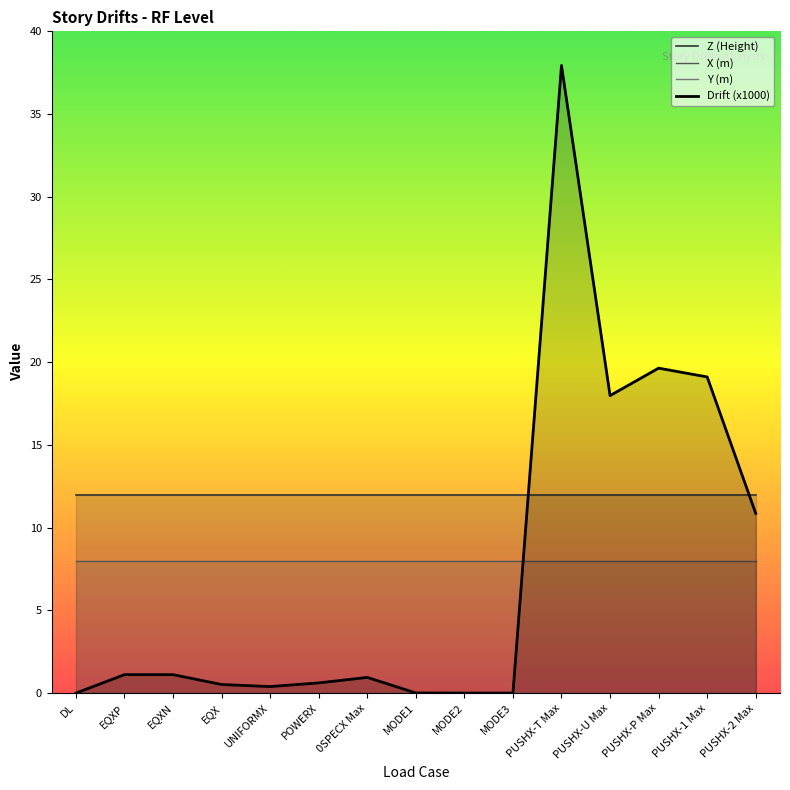

List the labels in order of Y (m) value, largest first.

DL, EQXP, EQXN, EQX, UNIFORMX, POWERX, 0SPECX Max, MODE1, MODE2, MODE3, PUSHX-T Max, PUSHX-U Max, PUSHX-P Max, PUSHX-1 Max, PUSHX-2 Max